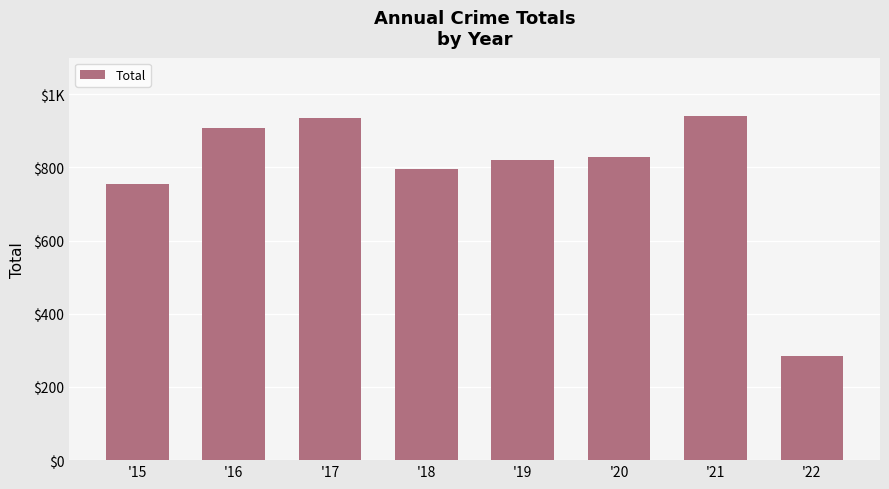

What is the value of the 3rd bar from the left?

936